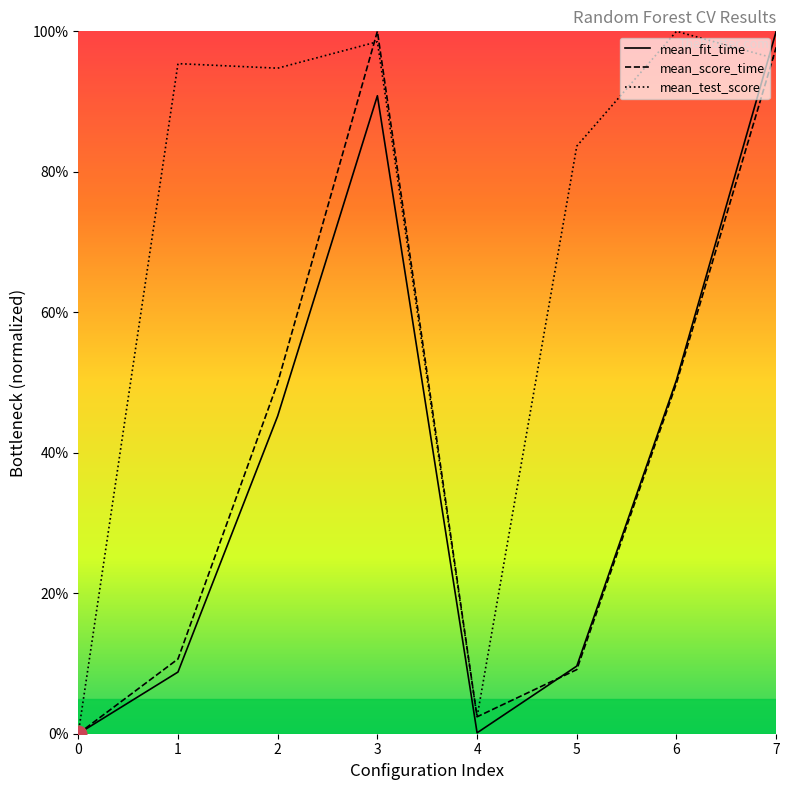

Is the value of mean_fit_time at 4 greater than the value of mean_score_time at 3?

No